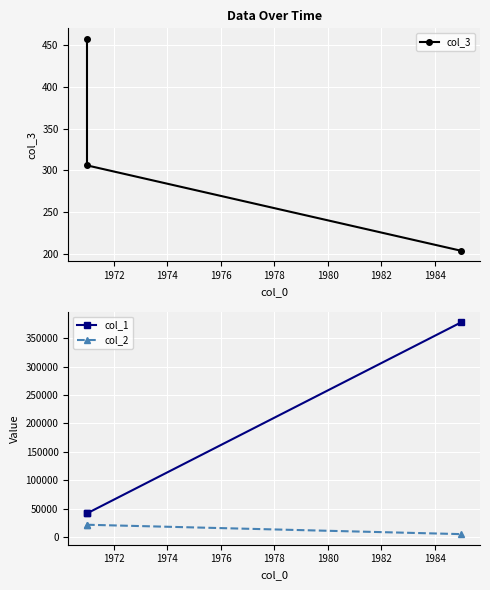

Rank the series at 1974 from highest to lowest value.

col_1, col_2, col_3